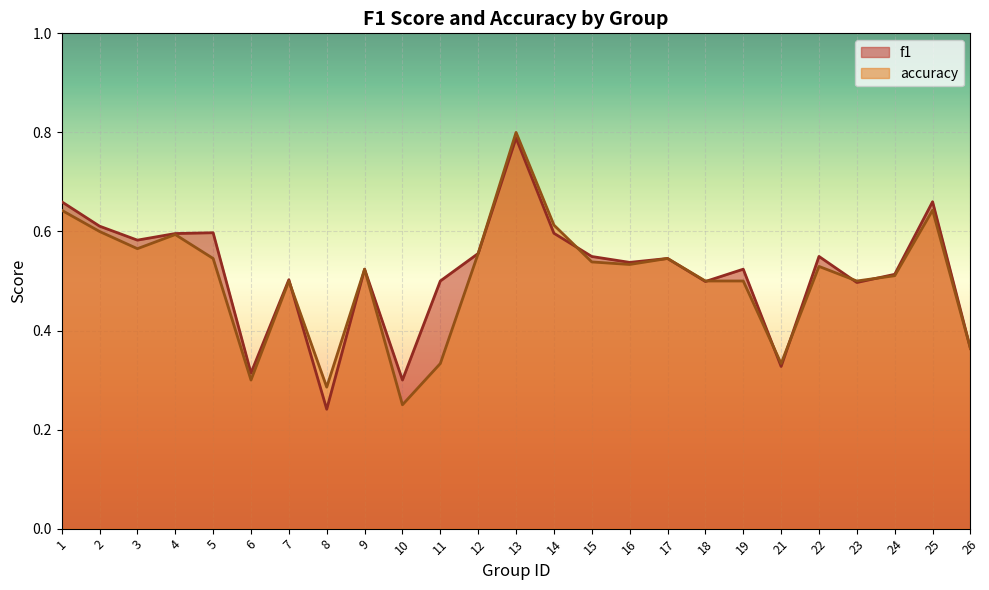

At which category does the chart reach its peak across all series?

13